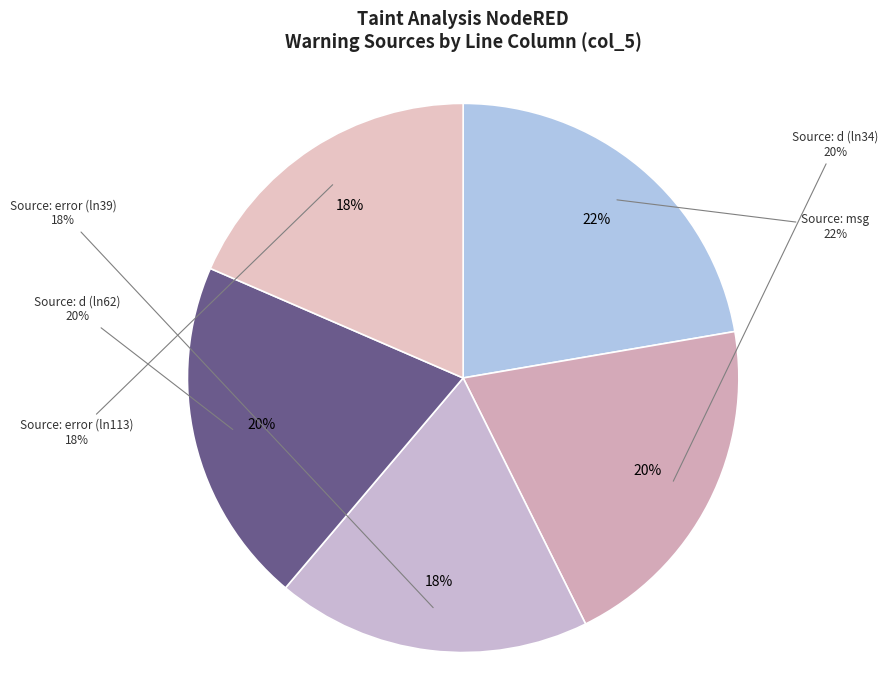

Do Source: msg;netio.js and Source: error;netio.js:113 together represent more than half of the pie?

No